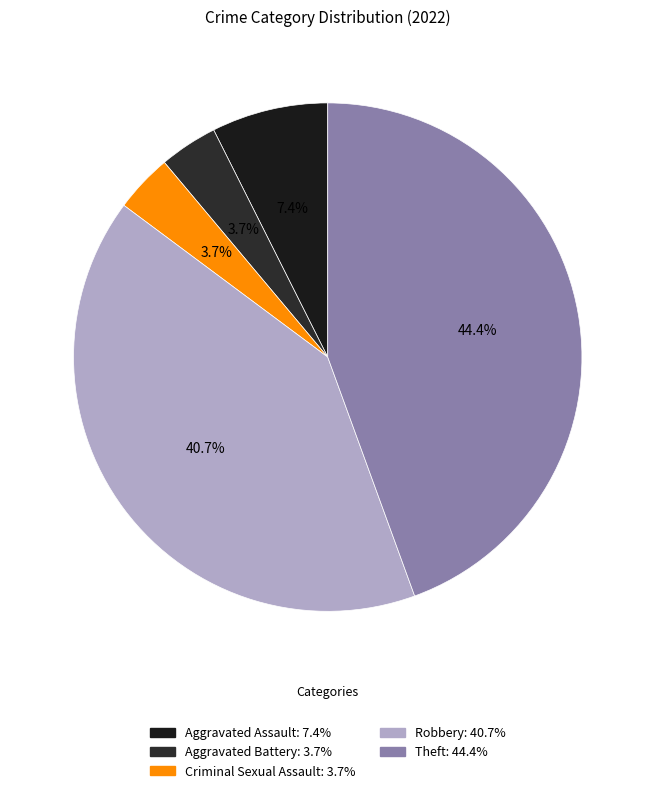

How much of the chart is everything except Theft?

55.6%